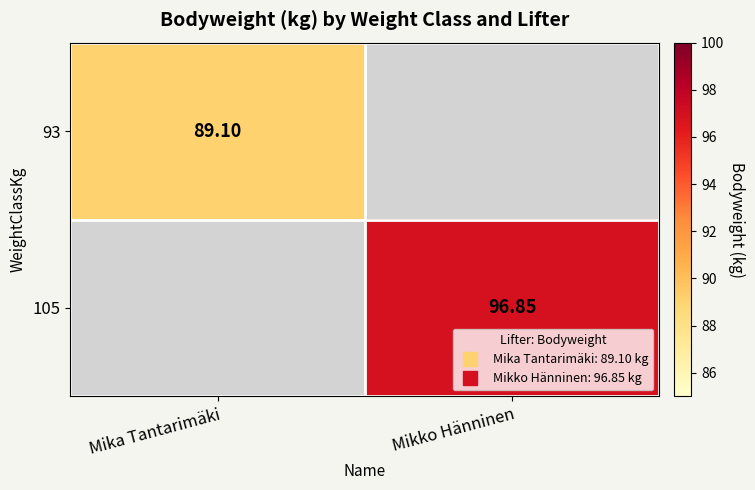

Which category has the highest value across all series?

Mikko Hänninen